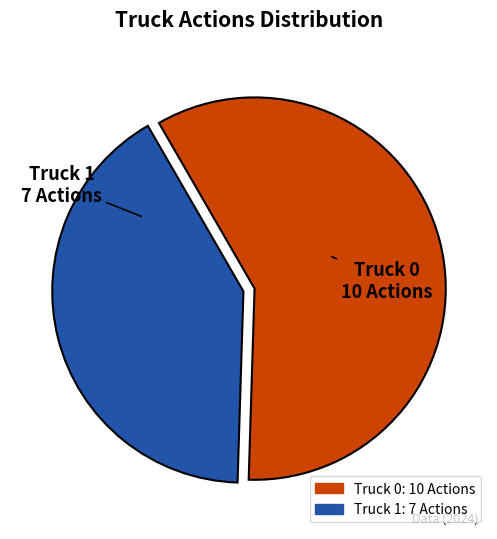

Is it true that Truck 0 is 69% of the pie?

False